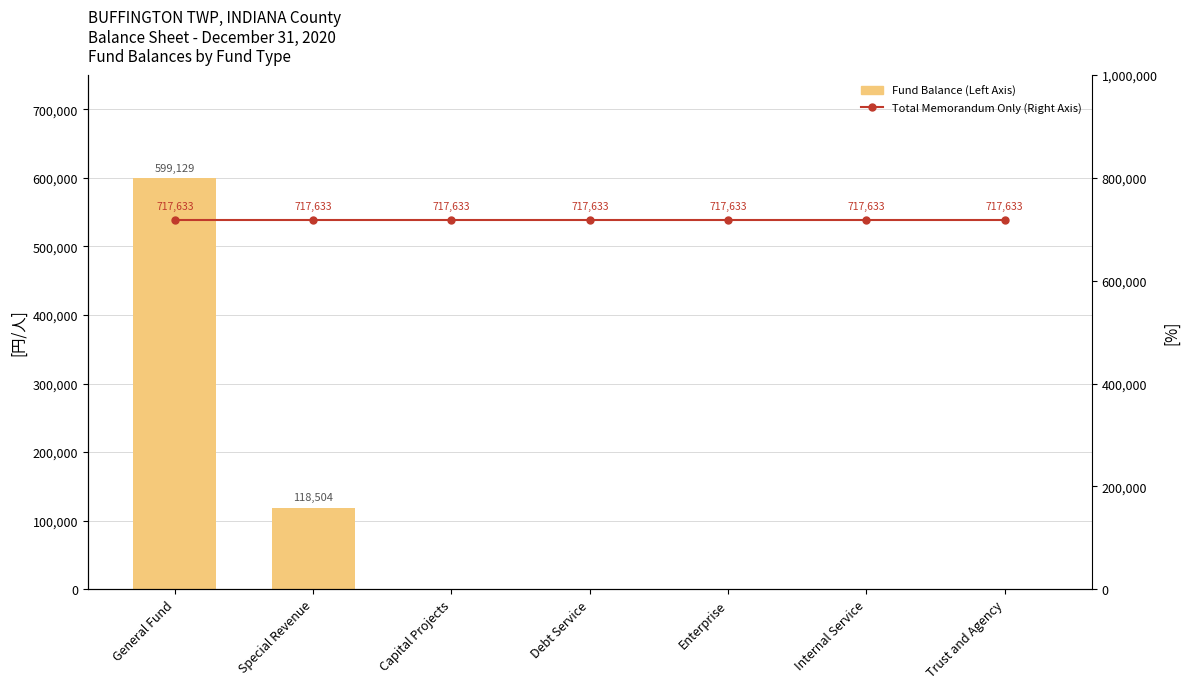

What are all the series names shown in the legend?

Fund Balance (Left Axis), Total Memorandum Only (Right Axis)